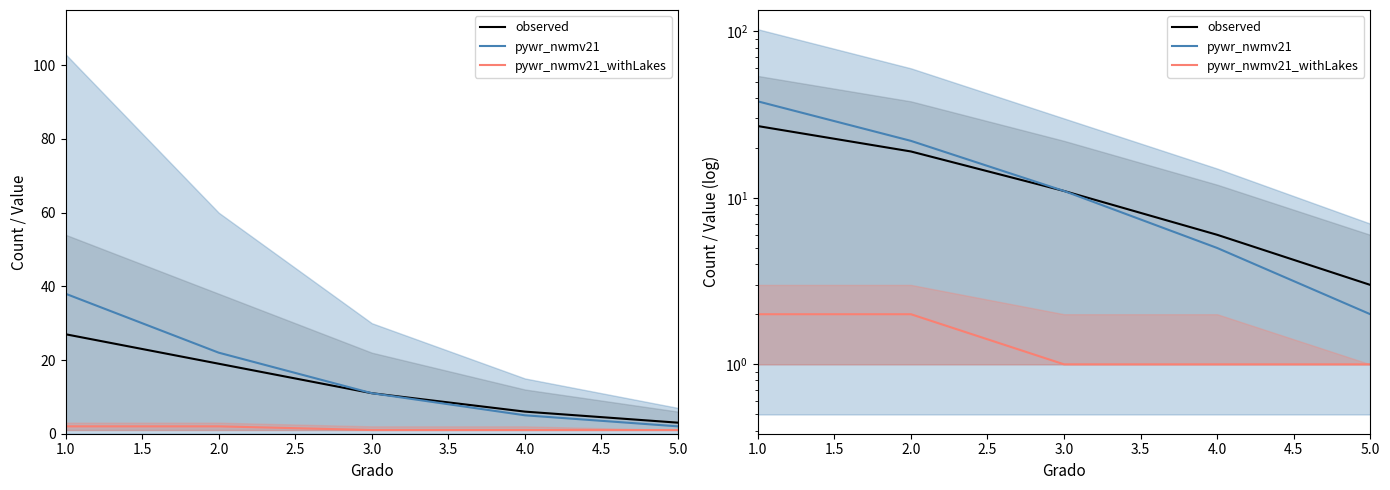

Rank the series at 1.0 from lowest to highest value.

pywr_nwmv21_withLakes, observed, pywr_nwmv21